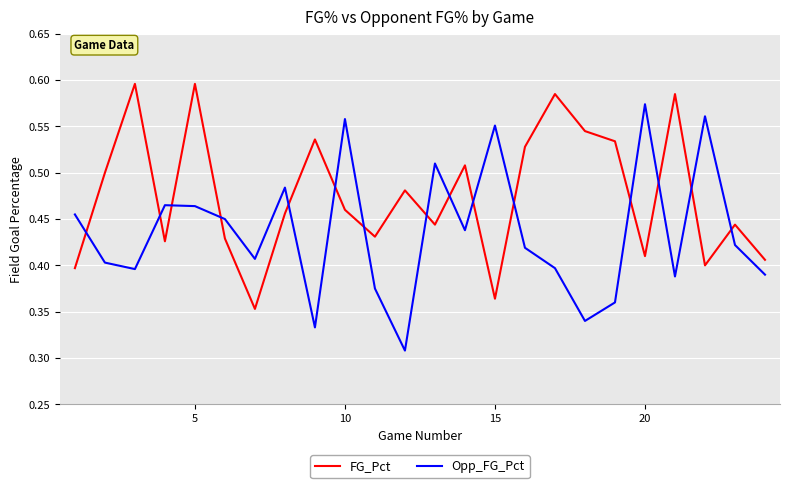

List the series in order of their overall mean, lowest first.

Opp_FG_Pct, FG_Pct